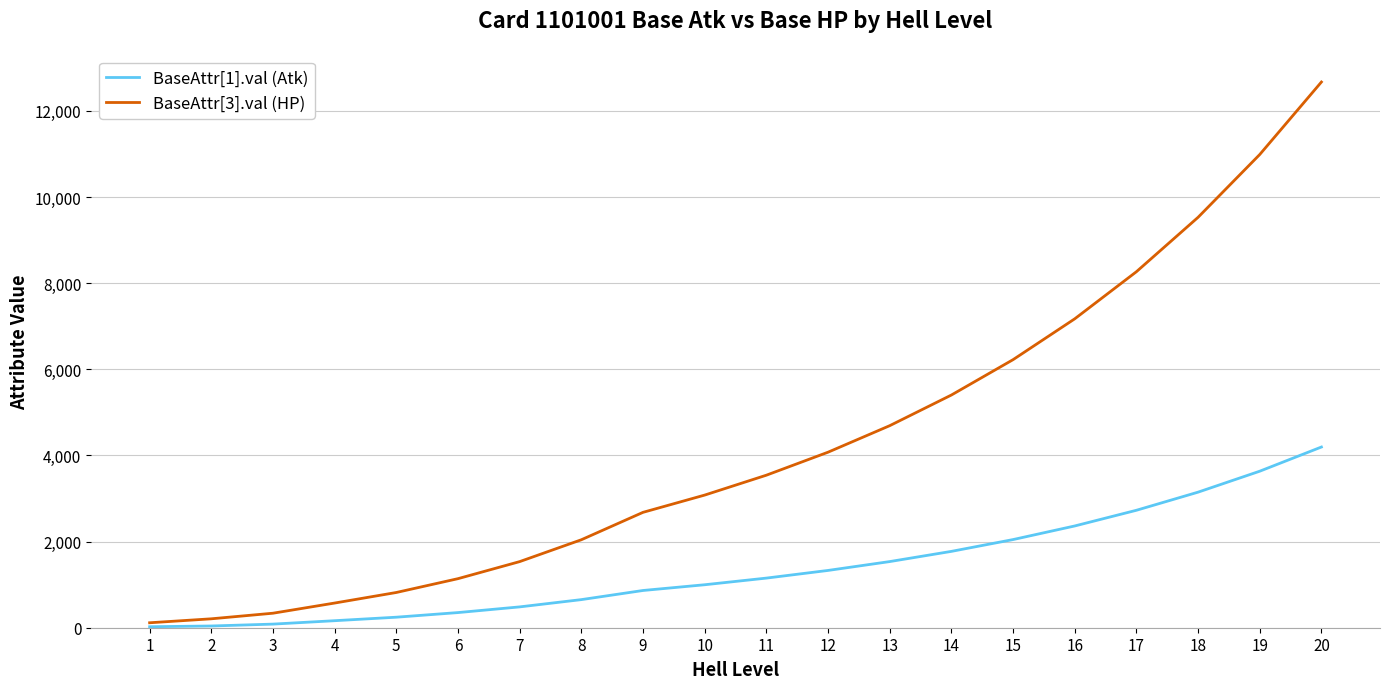

At which category is the sum across all series the highest?

20